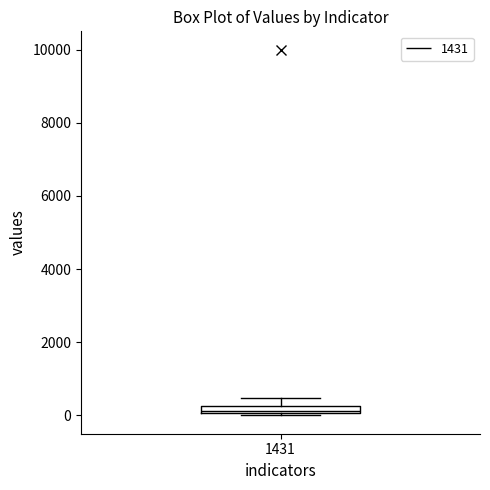

Where is the upper edge of the box at x = 1431 on the y-axis? The values are not printed on the chart, so give them approximately, as read against the axis.

200